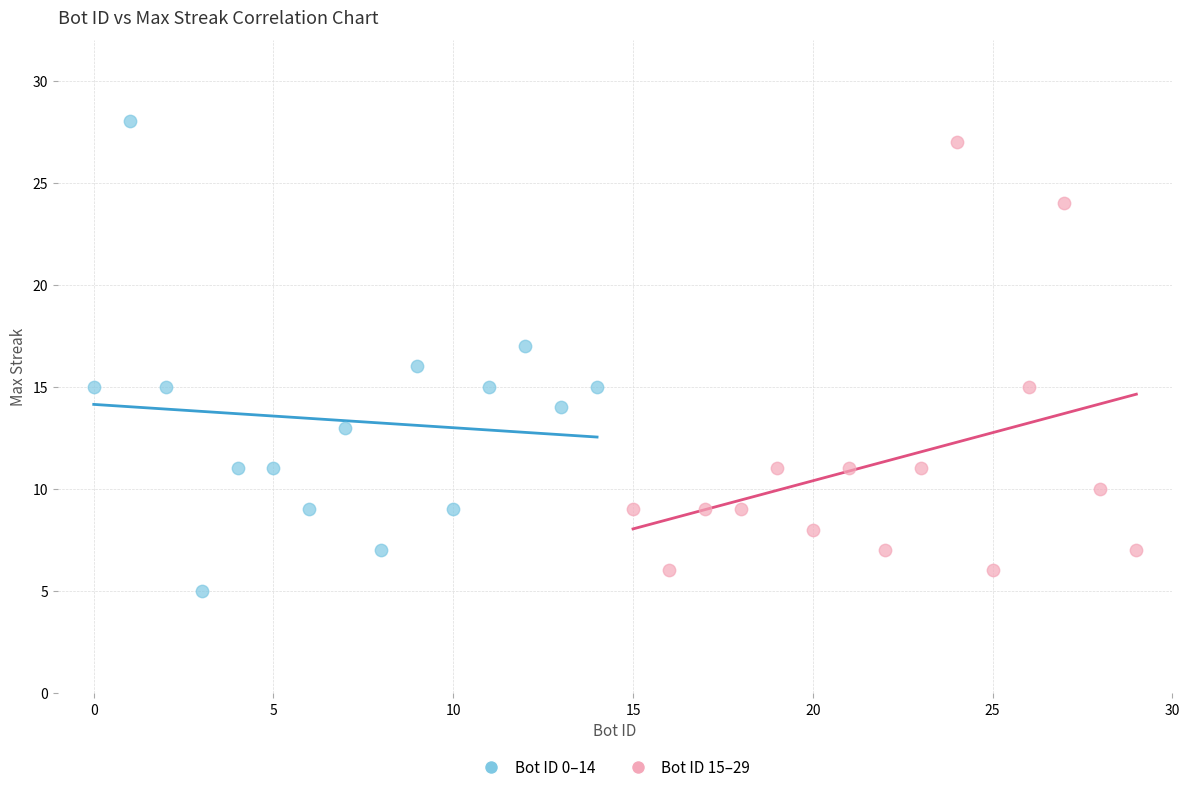

Which series has the largest Y range (max minus min)?

Bot ID 0–14